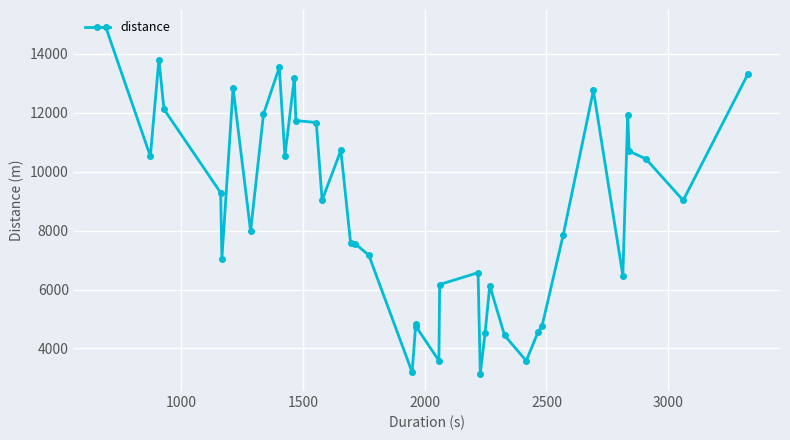

What is the value of the 37th point from the left?

10696